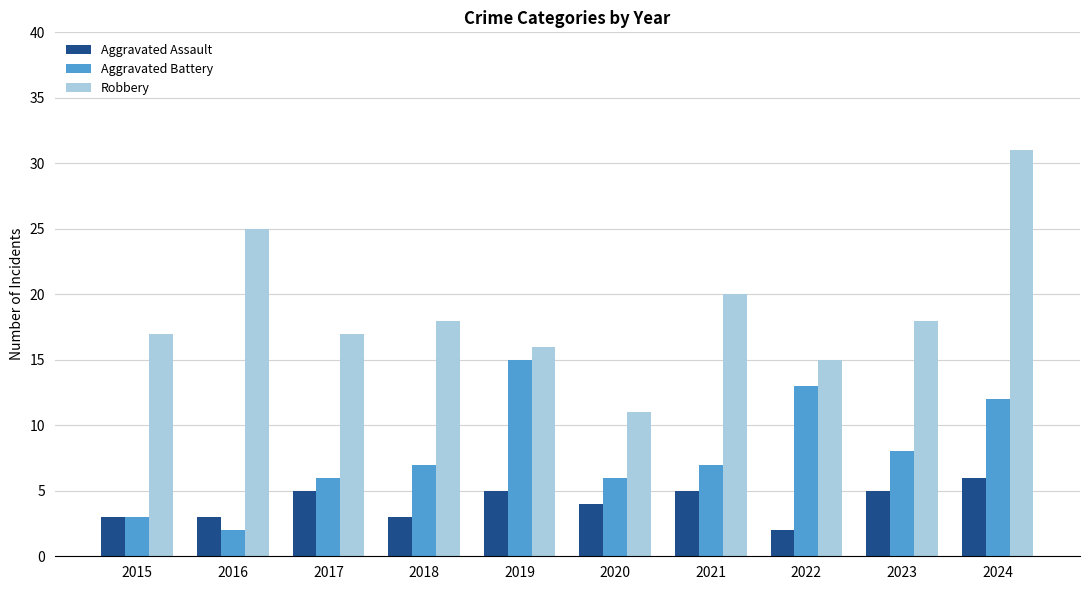

Reading left to right, transcribe all the data shown in this chart.

Aggravated Assault: 3	3	5	3	5	4	5	2	5	6
Aggravated Battery: 3	2	6	7	15	6	7	13	8	12
Robbery: 17	25	17	18	16	11	20	15	18	31